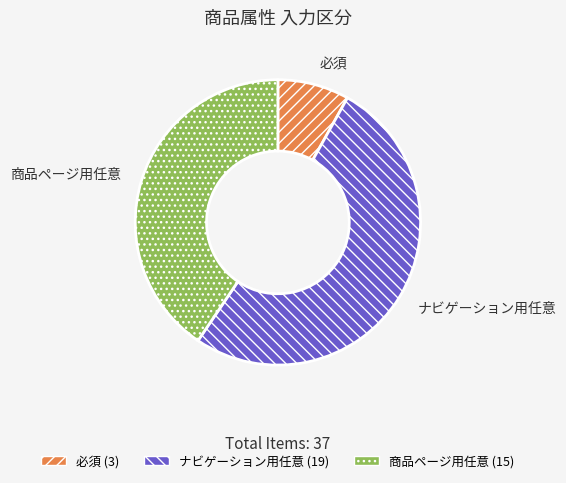

Is it true that ナビゲーション用任意 is 51% of the pie?

True